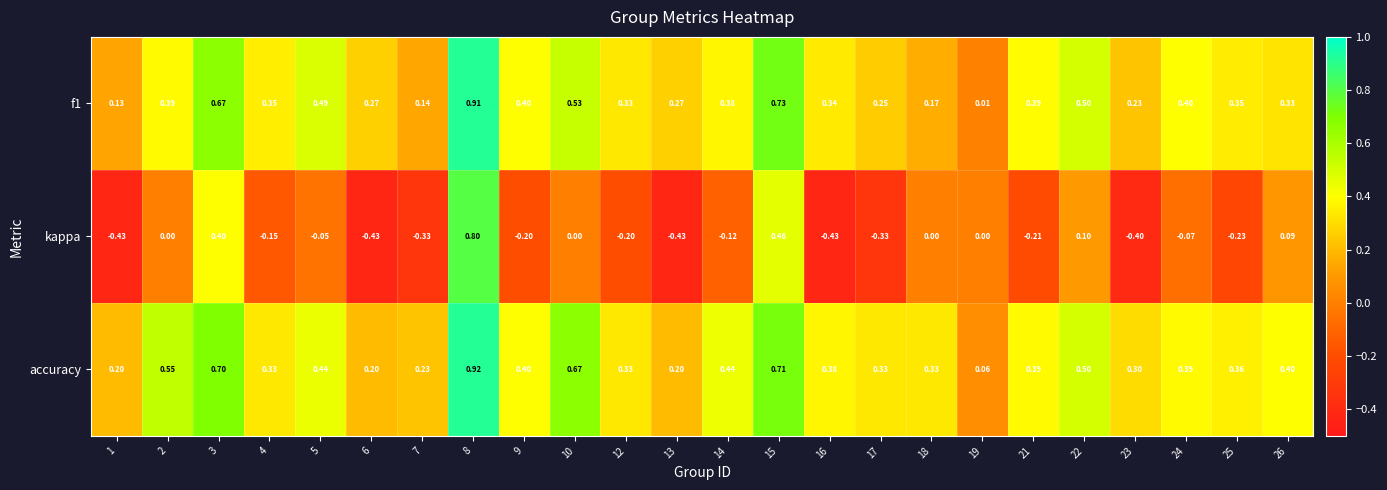

Which series has the widest spread of values?

kappa